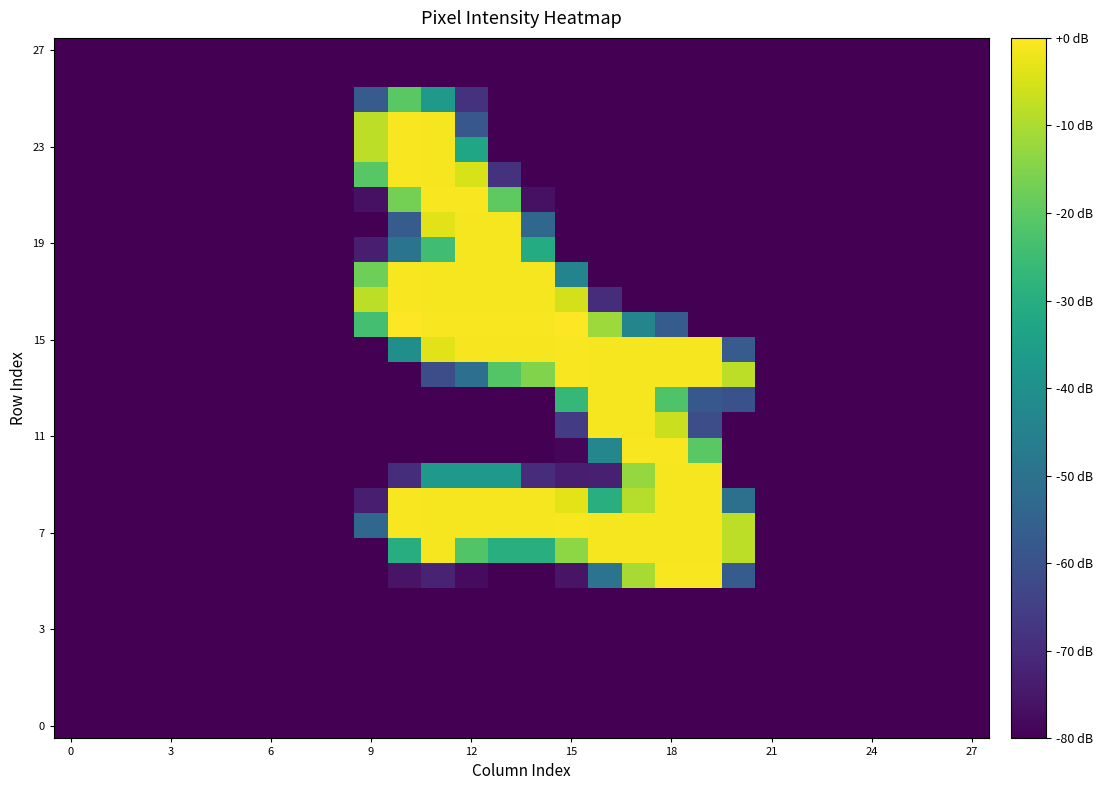

At how many categories does at least one series exceed 33?

12